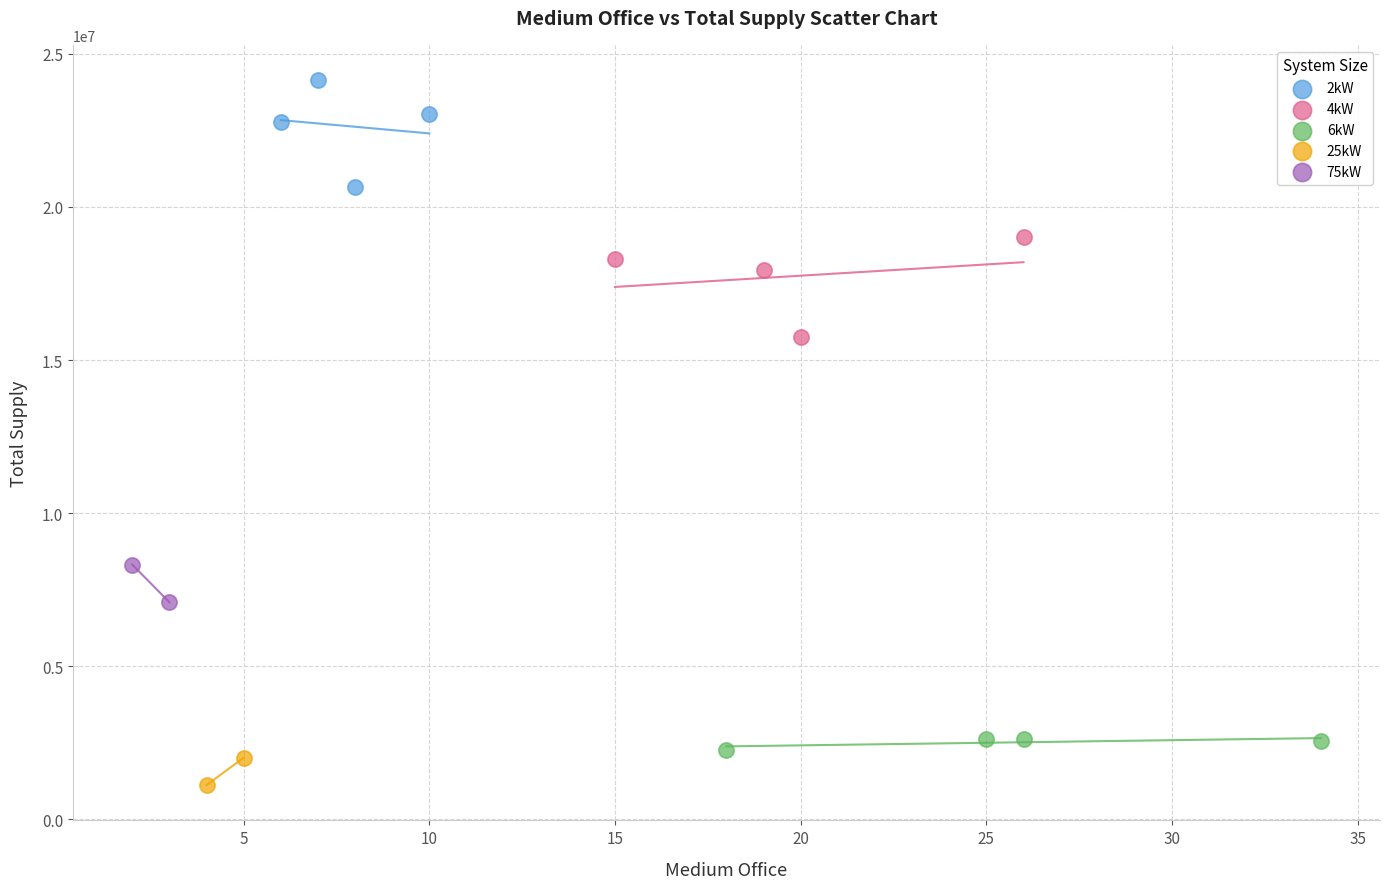

Which series has the largest Y range (max minus min)?

2kW